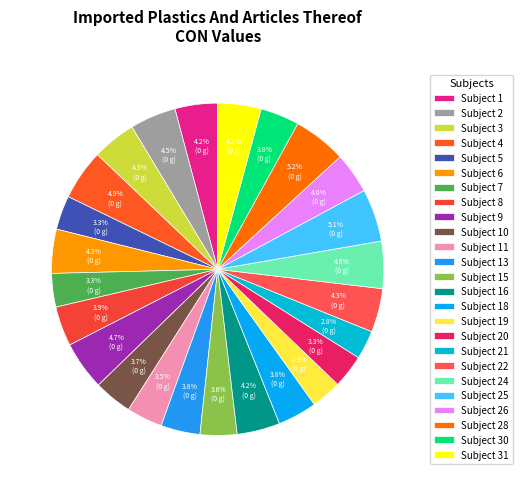

Count the number of slices in the pie.

25